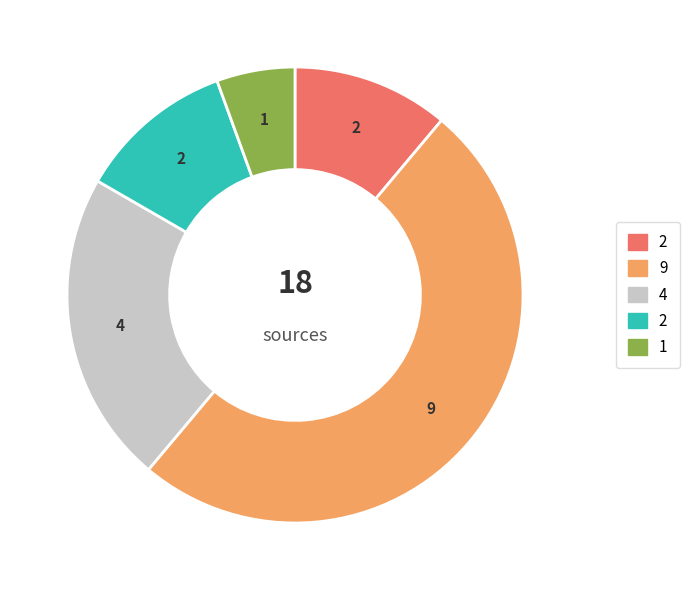

How many segments does this pie chart have?

5